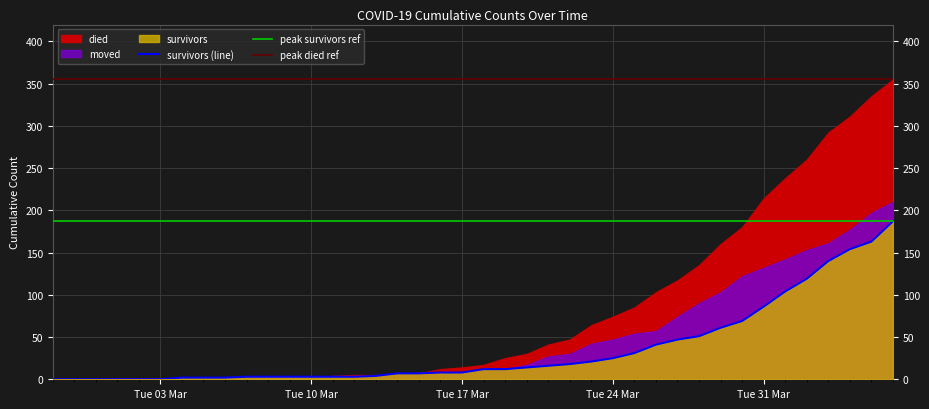

What value does the died series have at 2020-03-28?

135